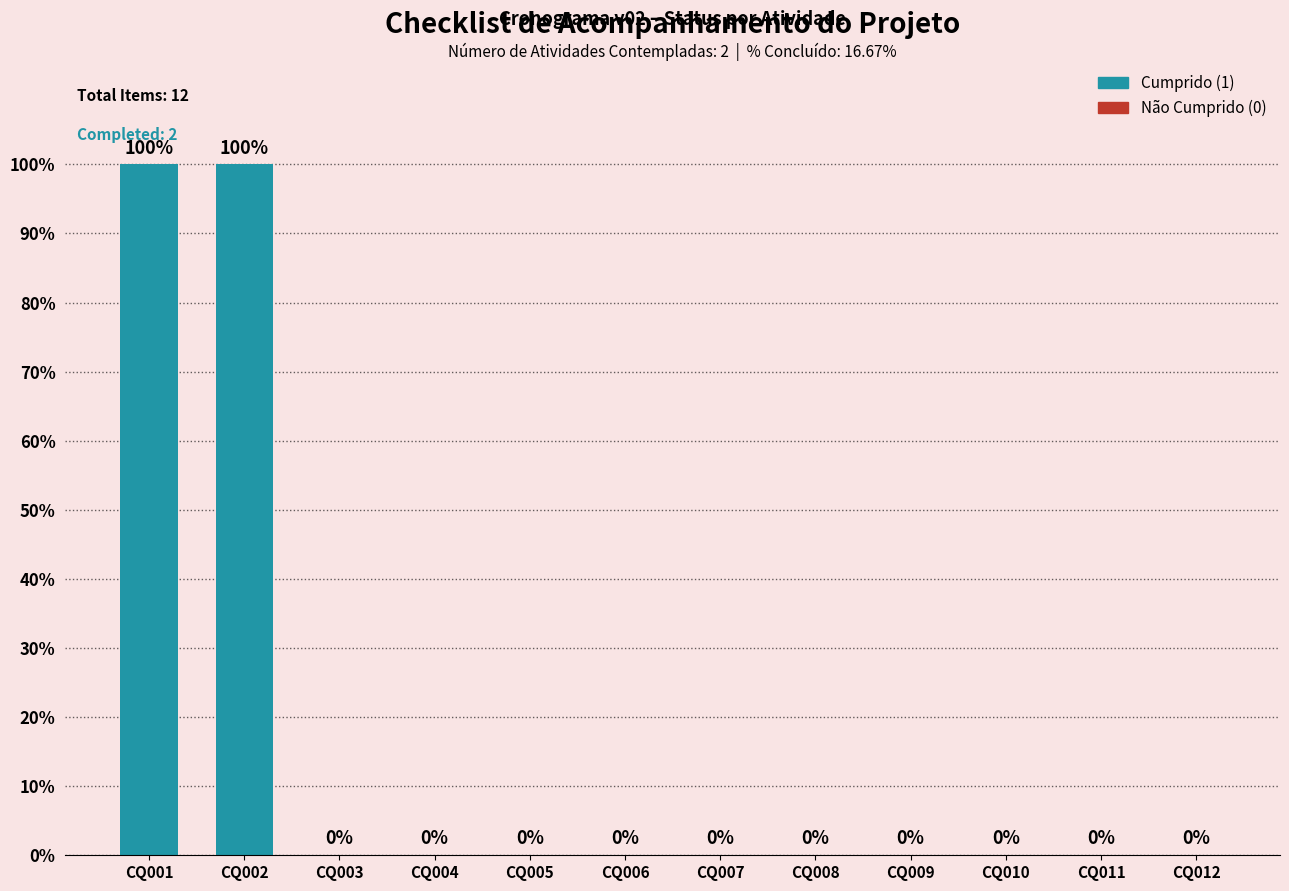

Rank the categories by value from highest to lowest.

CQ001, CQ002, CQ003, CQ004, CQ005, CQ006, CQ007, CQ008, CQ009, CQ010, CQ011, CQ012